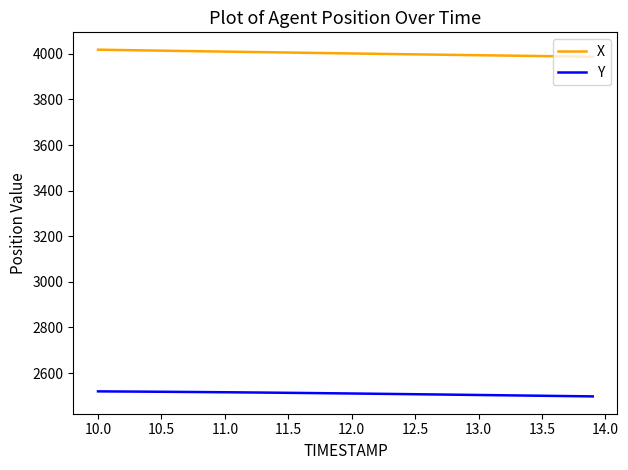

What is the maximum value shown in the chart?

4018.2